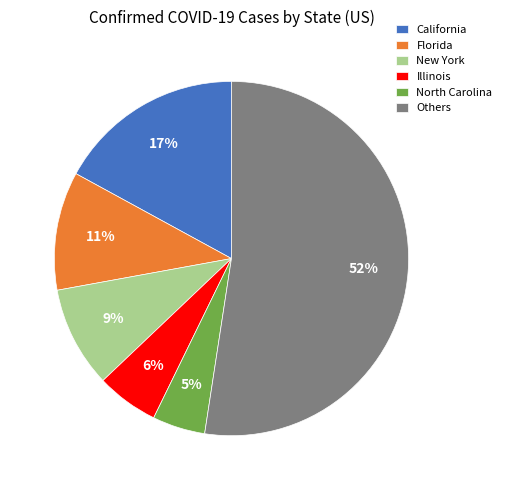

To the nearest percent, what is the average slice percentage?

17%